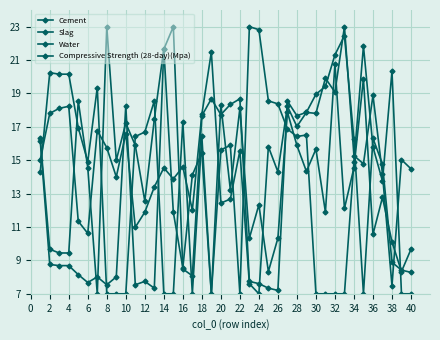

Does the chart have visible grid lines?

Yes